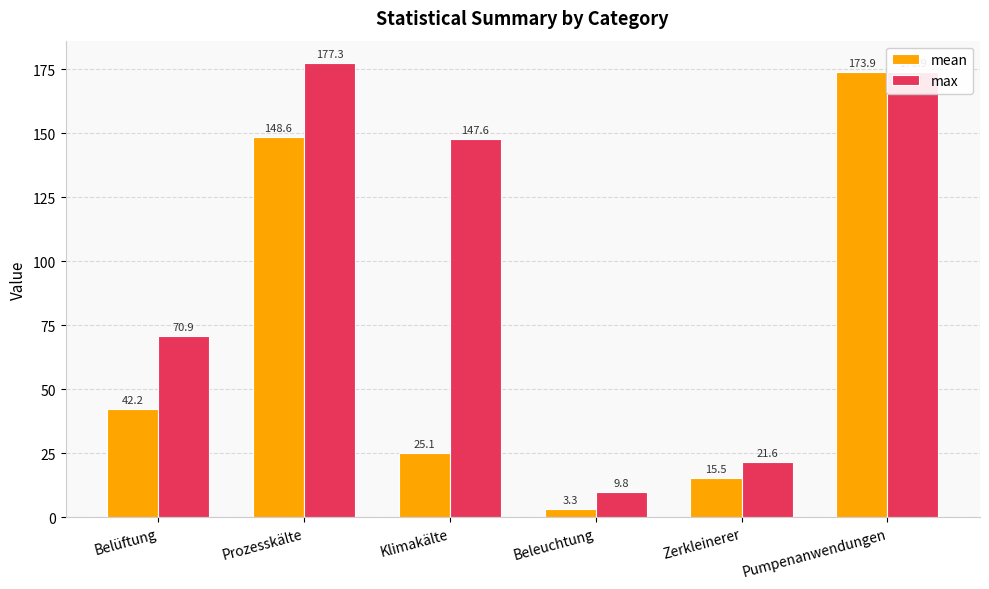

At which category is the sum across all series the highest?

Pumpenanwendungen